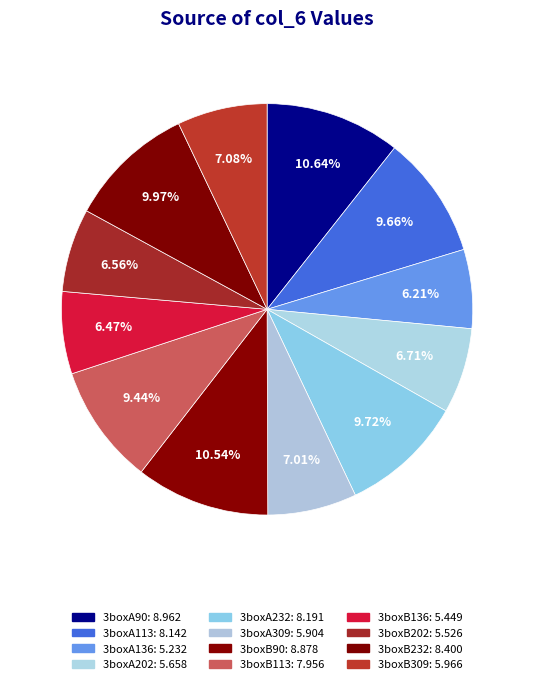

Between 3boxB232 and 3boxB113, which is larger?

3boxB232